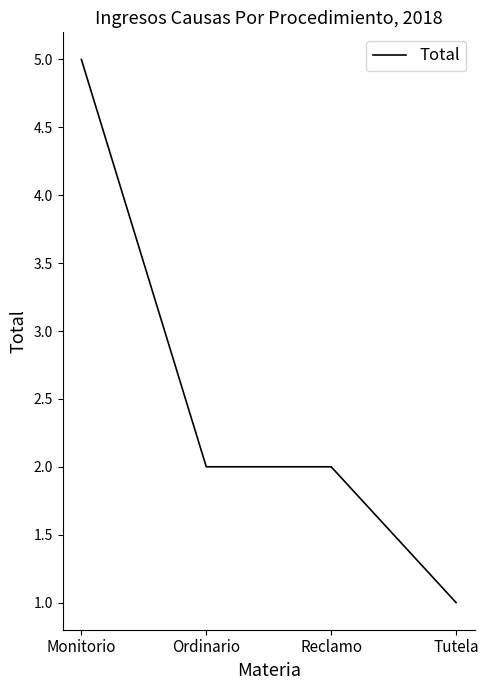

What position from the right is Ordinario?

3